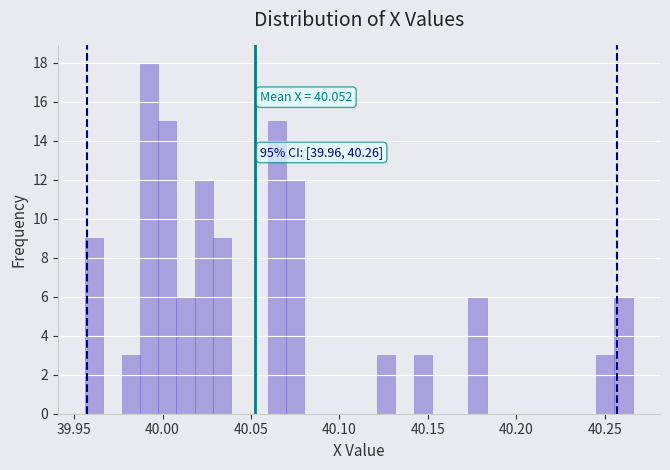

Around what value on the x-axis is the tallest bar? Give the approximate position of its centre, as read against the axis.

39.990